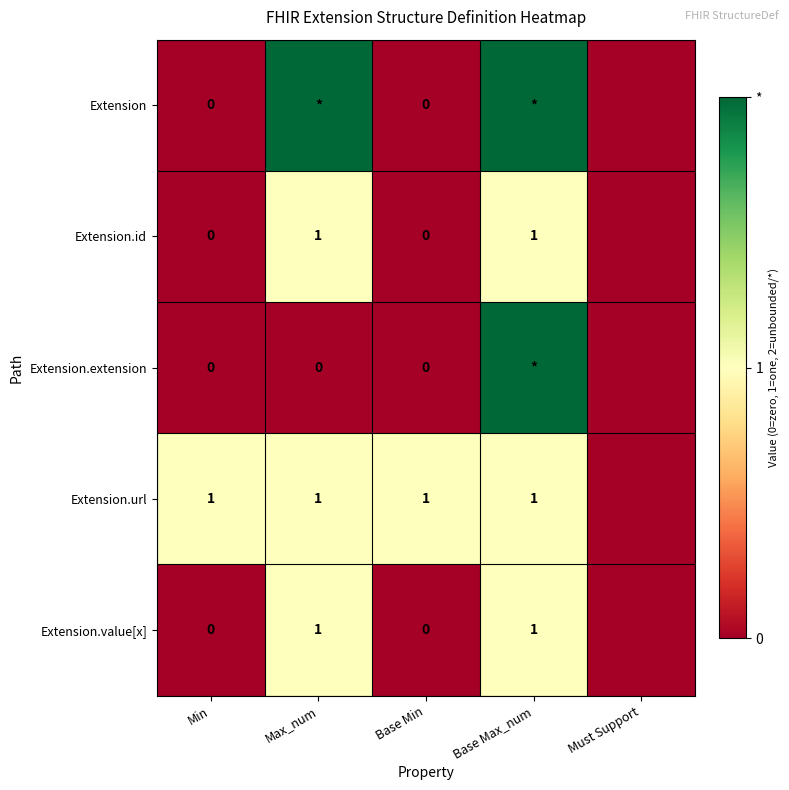

Is it true that Extension.value[x] equals 2 at Max_num?

False